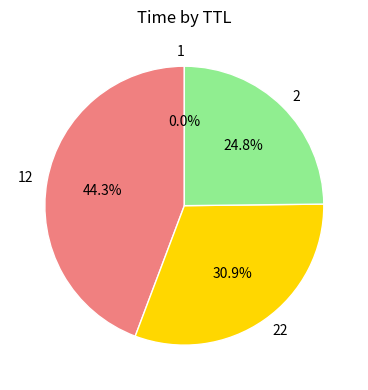

Approximately how many times larger is the value at 2 compared to 22?

0.8